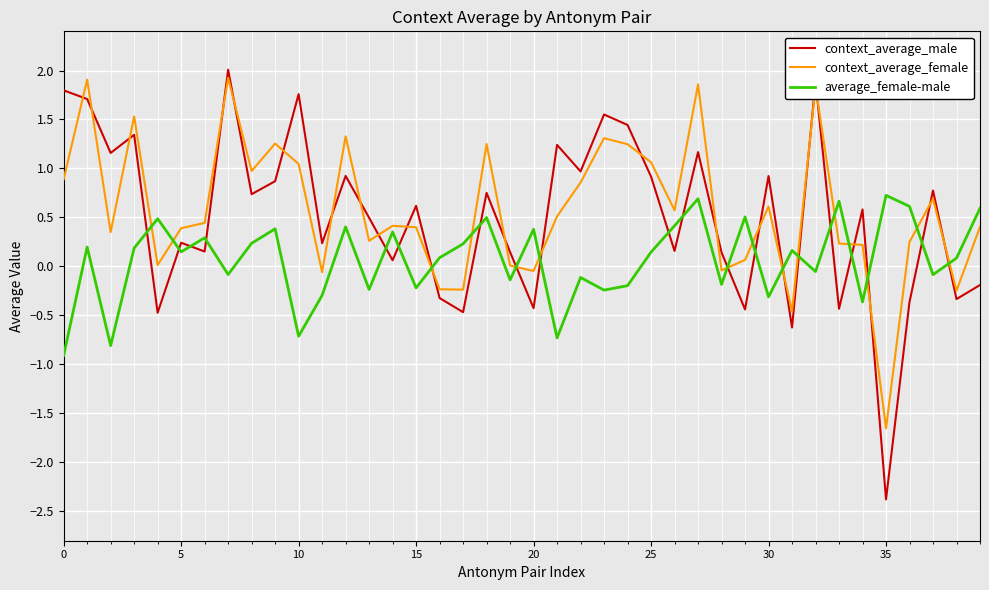

What are all the series names shown in the legend?

context_average_male, context_average_female, average_female-male